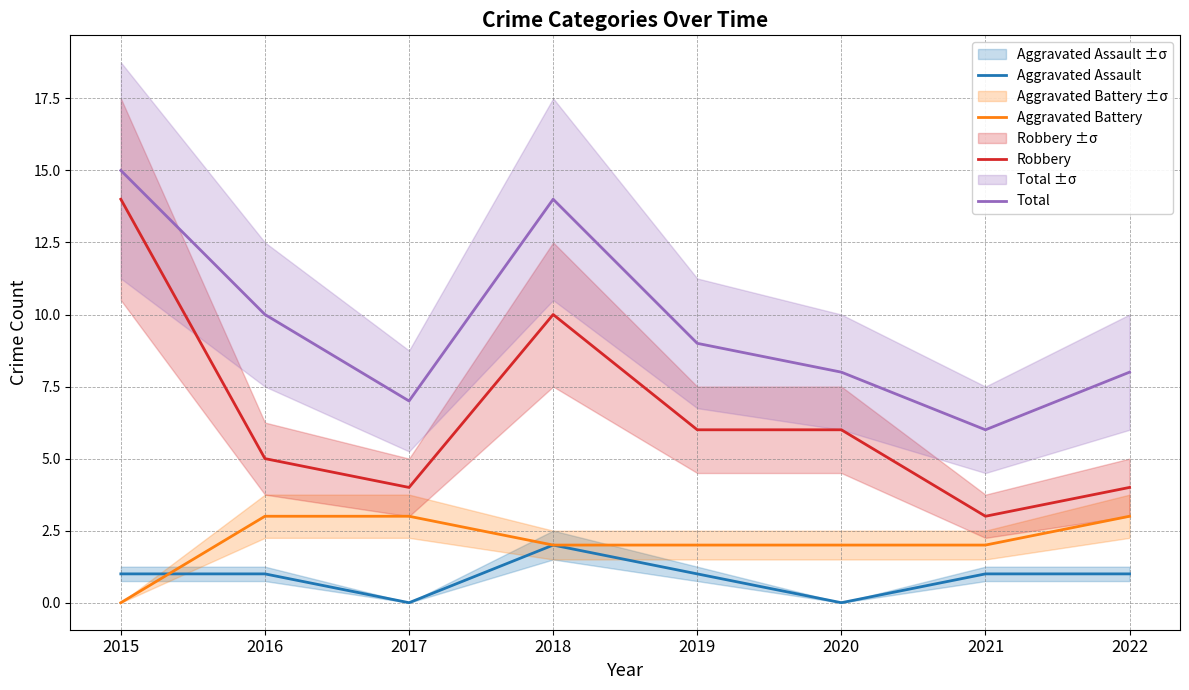

Reading right to left, transcribe all the data shown in this chart.

Aggravated Assault: 1	1	0	1	2	0	1	1
Aggravated Battery: 3	2	2	2	2	3	3	0
Robbery: 4	3	6	6	10	4	5	14
Total: 8	6	8	9	14	7	10	15